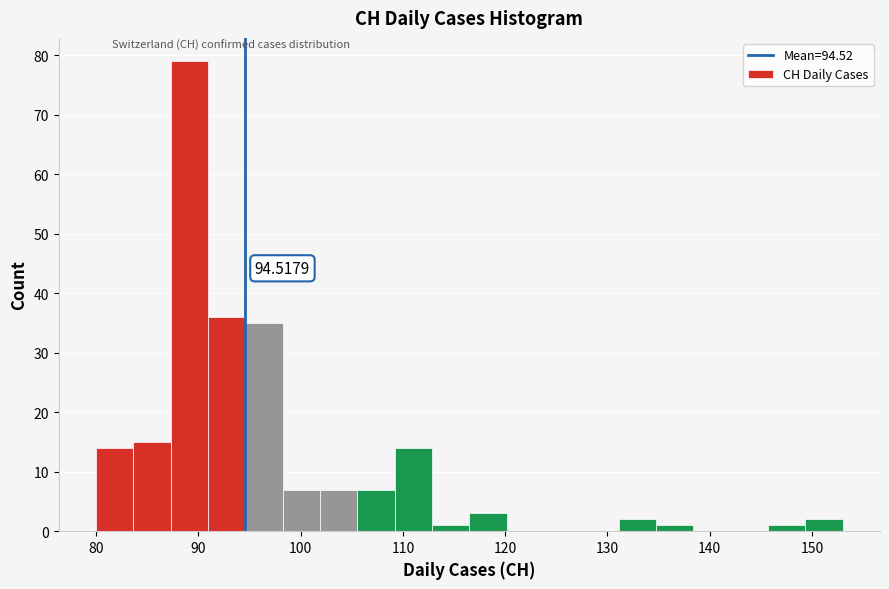

Around what value on the x-axis is the tallest bar? Give the approximate position of its centre, as read against the axis.

89